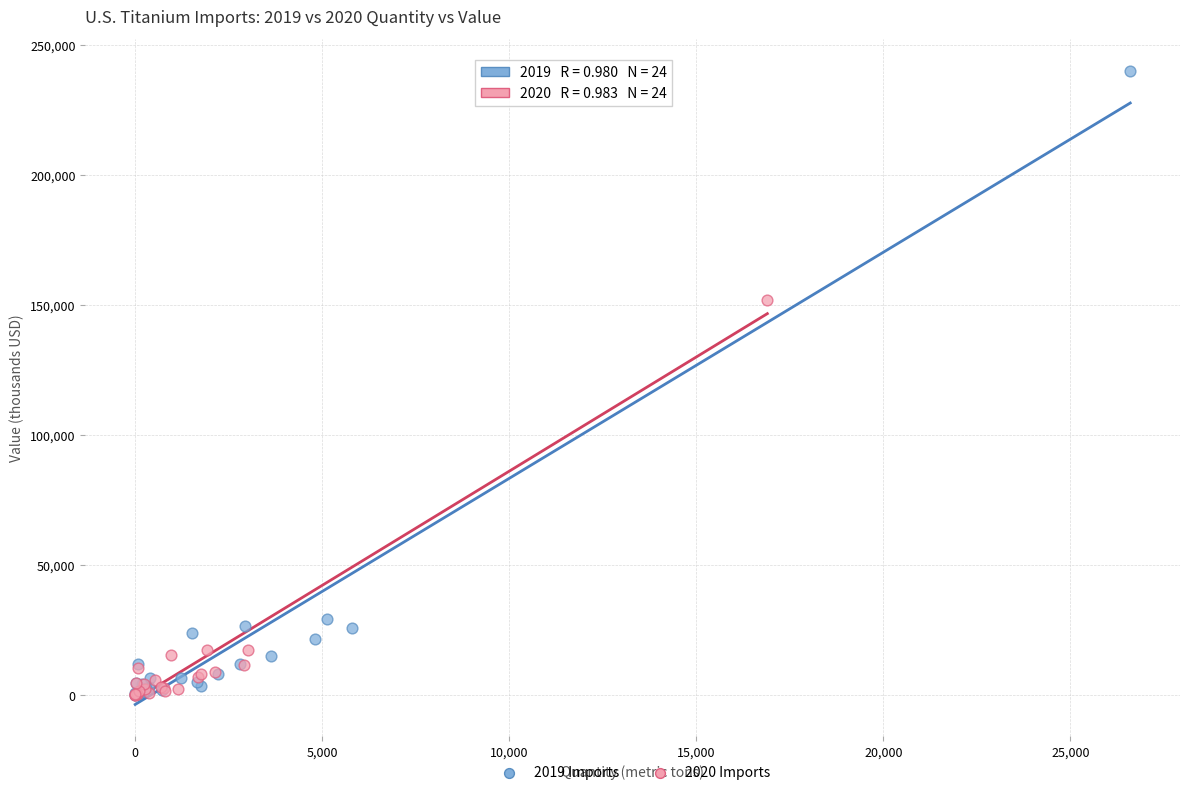

Which series has the largest Y range (max minus min)?

2019 Imports